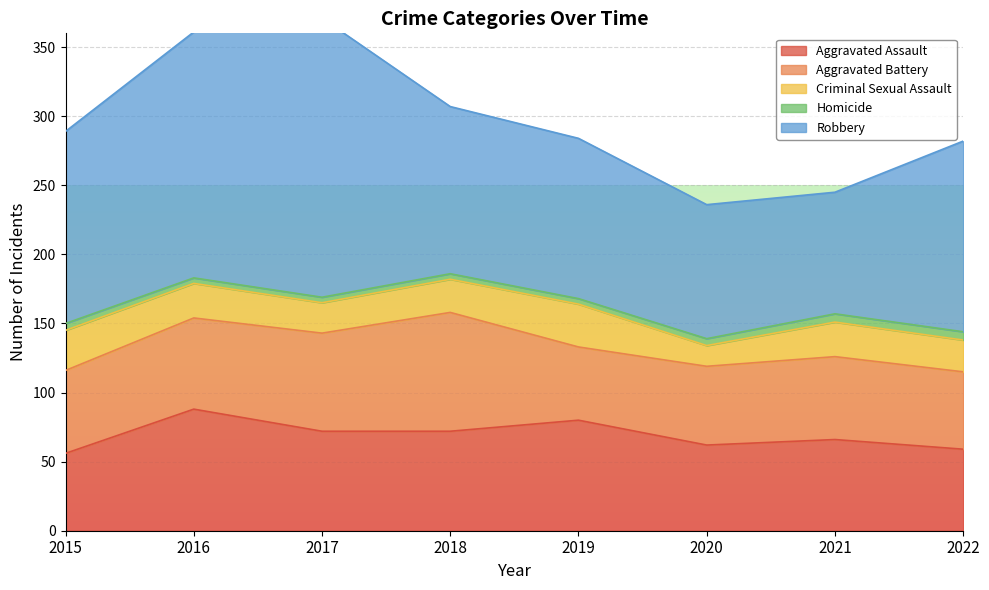

Where is the first local minimum for Aggravated Battery?

2019